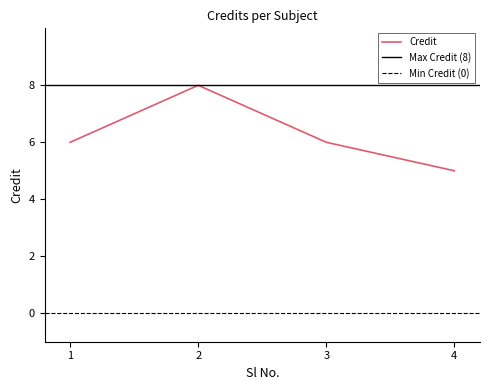

What is the value of the 1st point from the left?

6